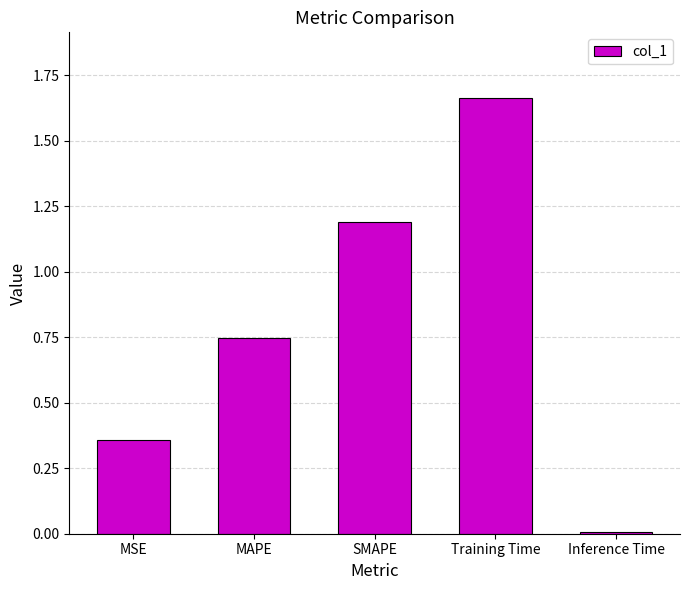

True or false: the data shows 1.1 at MAPE.

False